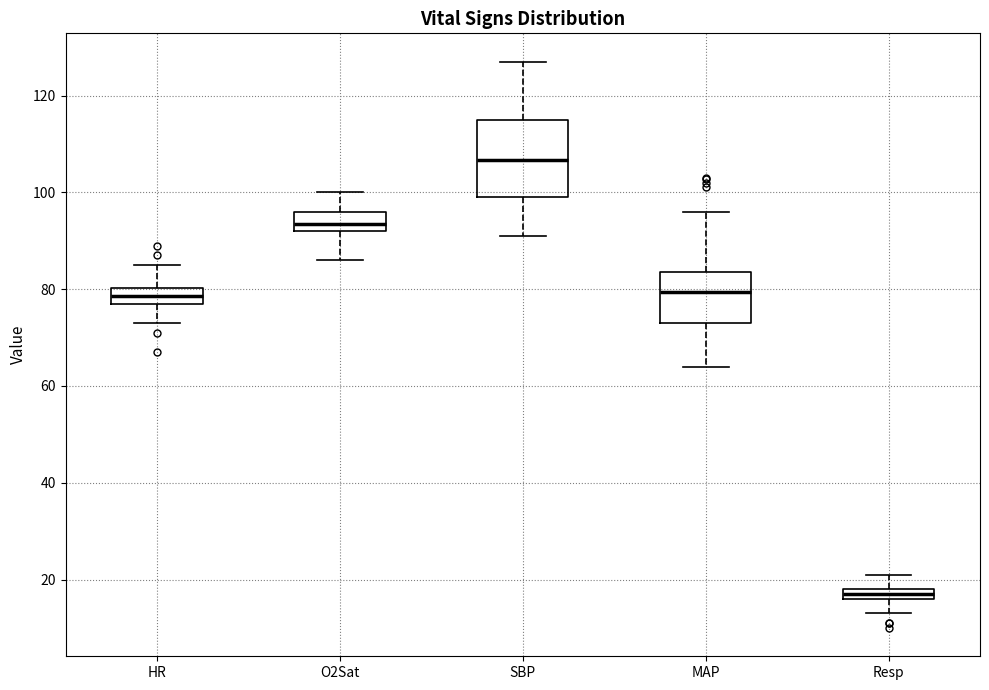

Where is the upper edge of the box for HR on the y-axis? The values are not printed on the chart, so give them approximately, as read against the axis.

80